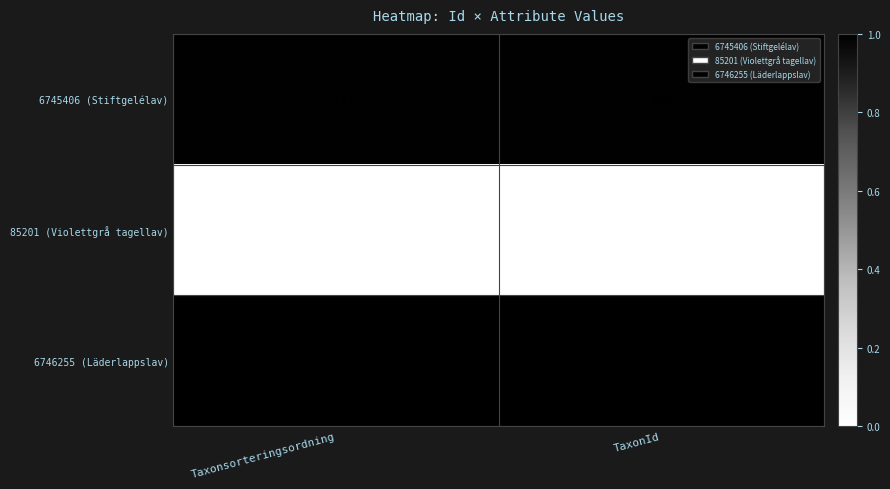

Which series changed the most between Taxonsorteringsordning and TaxonId?

6746255 (Läderlappslav)